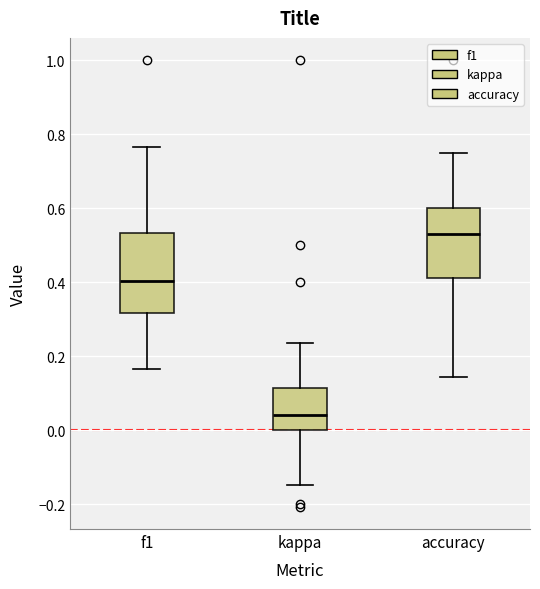

Where does the upper whisker of the box for kappa end on the y-axis? The values are not printed on the chart, so give them approximately, as read against the axis.

0.24